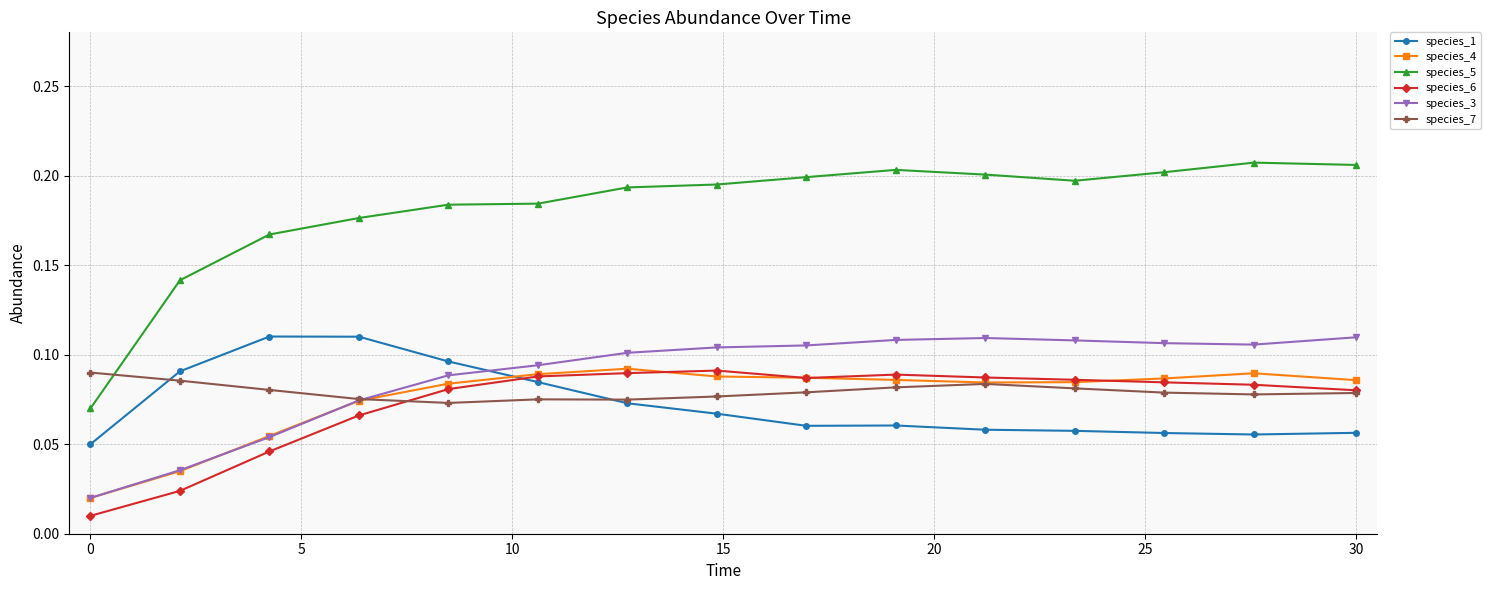

True or false: species_3 has more than 0 points higher than both neighbors.

True